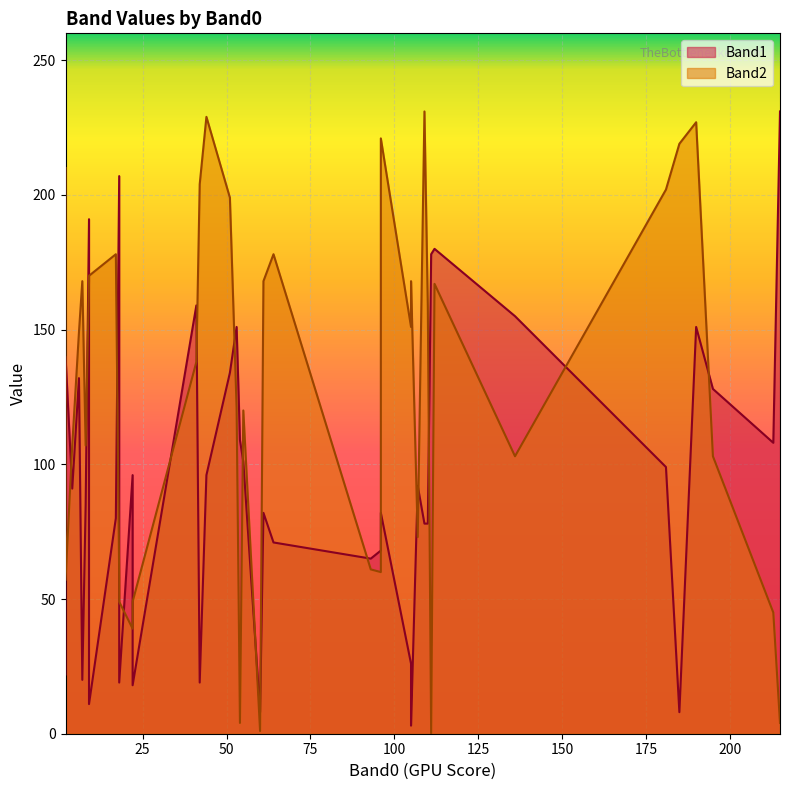

Reading right to left, transcribe all the data shown in this chart.

Band1: 136=155	215=231	213=108	185=8	190=151	181=99	41=159	195=128	64=71	60=8	17=80	6=132	110=78	111=178	7=20	109=78	105=3	112=180	61=82	105=26	107=92	96=82	53=151	55=101	54=109	2=140	9=11	9=191	2=22	42=19	18=19	22=18	22=96	8=85	51=134	44=96	4=91	93=65	18=207	96=68
Band2: 136=103	215=4	213=45	185=219	190=227	181=202	41=138	195=103	64=178	60=1	17=178	6=149	110=159	111=0	7=168	109=231	105=168	112=167	61=168	105=151	107=73	96=221	53=121	55=120	54=4	2=57	9=170	9=168	2=210	42=204	18=49	22=49	22=39	8=107	51=199	44=229	4=107	93=61	18=58	96=60